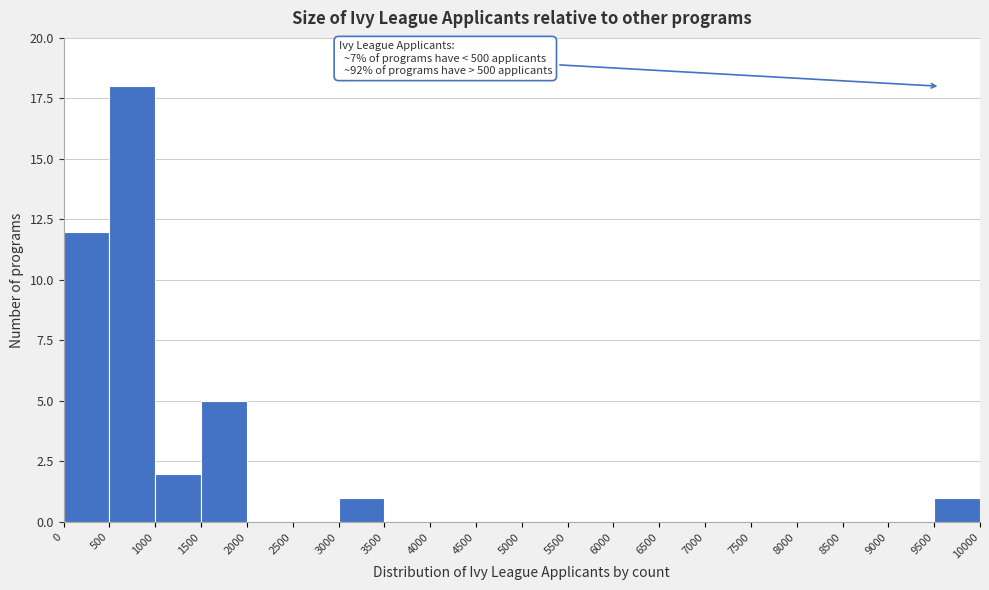

Over which range of the x-axis is the bar tallest?

500 to 1000